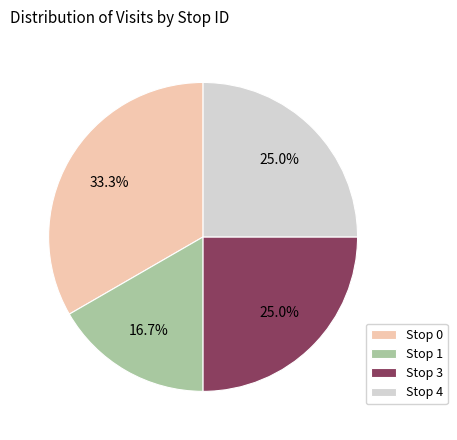

To the nearest percent, what is the difference between the largest and smallest slice percentages?

17%